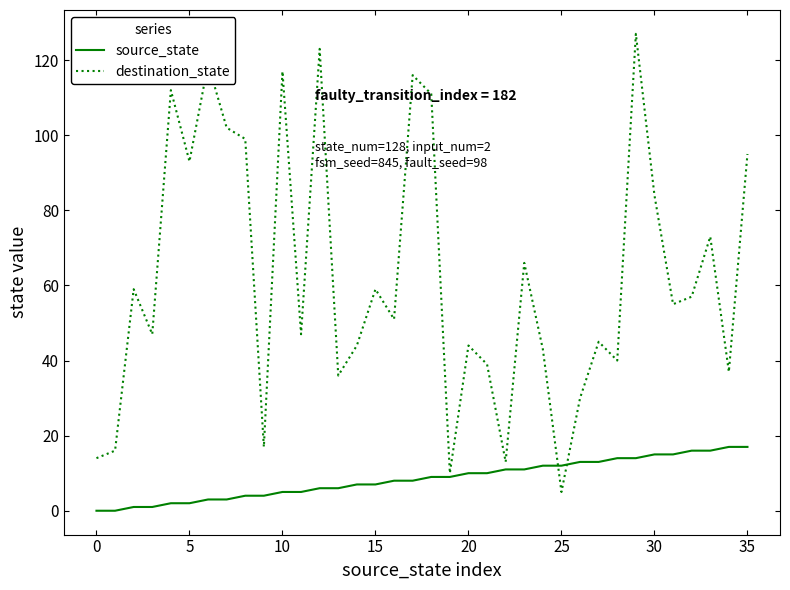

What is the greatest value displayed?

127